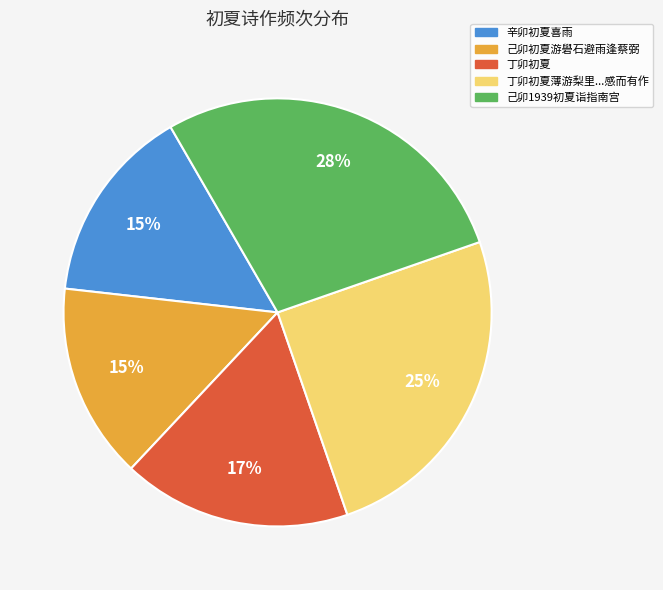

Is there a majority slice in this chart?

No